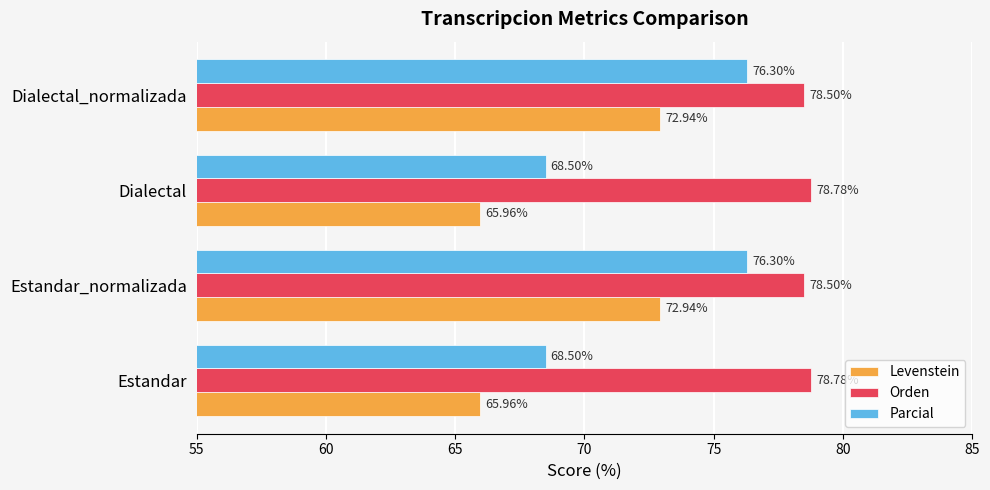

What is the total value across all series at Estandar_normalizada?

227.7